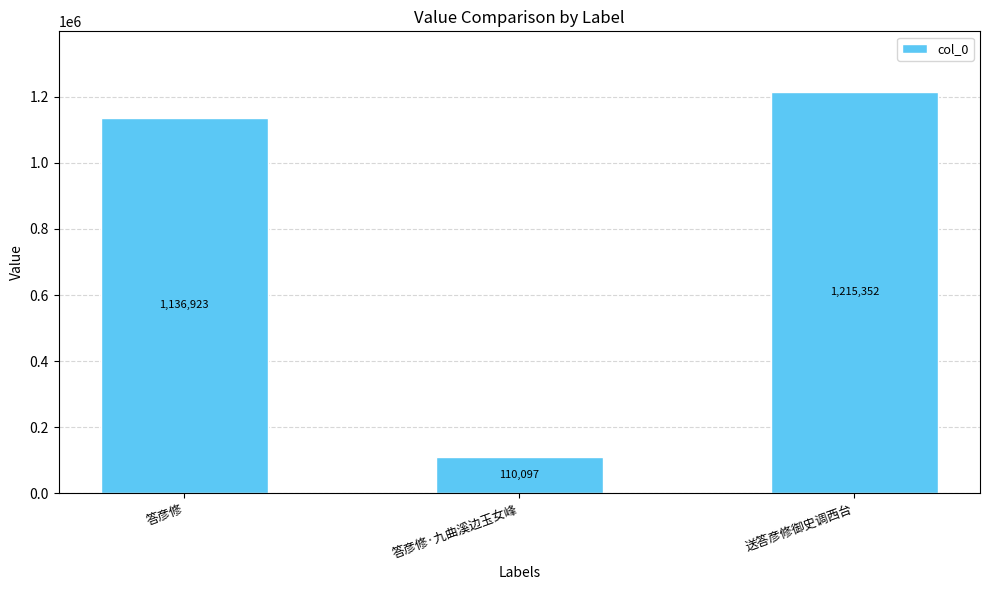

Which category has the lowest value across all series?

答彦修·九曲溪边玉女峰